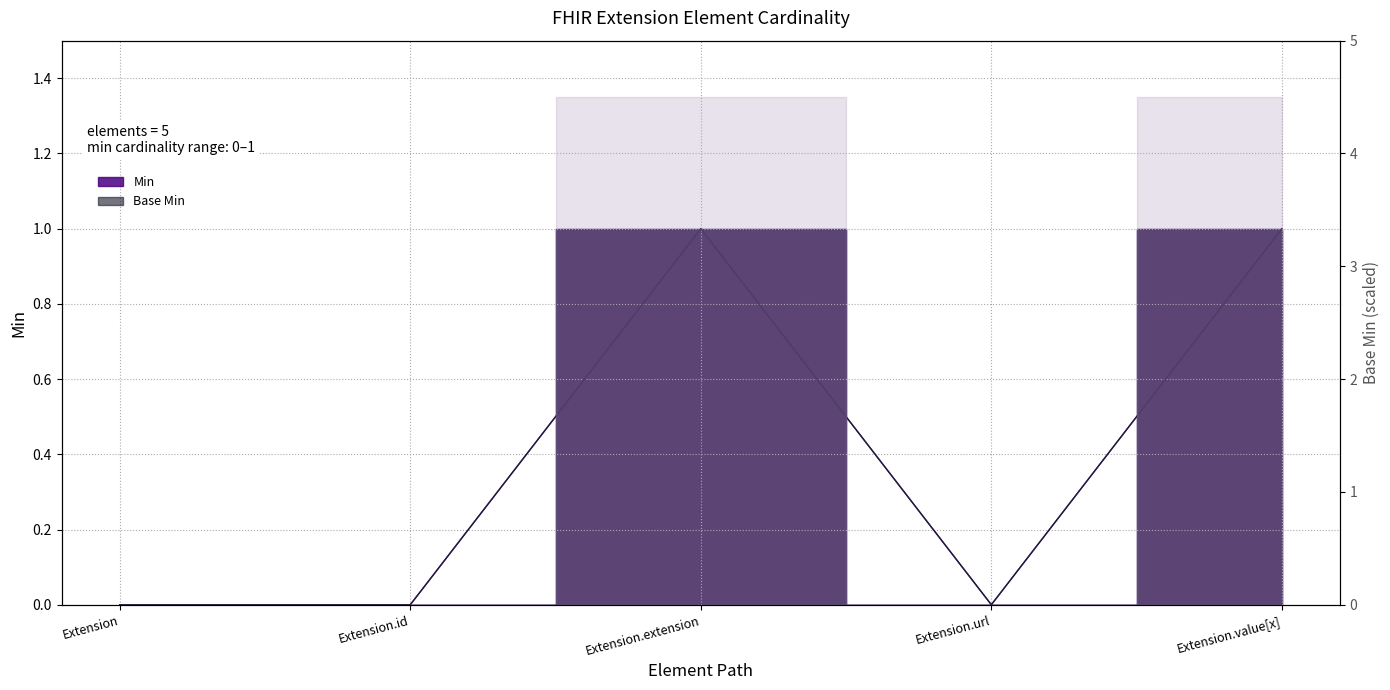

In Min, how many points are higher than both neighbors (excluding endpoints)?

1